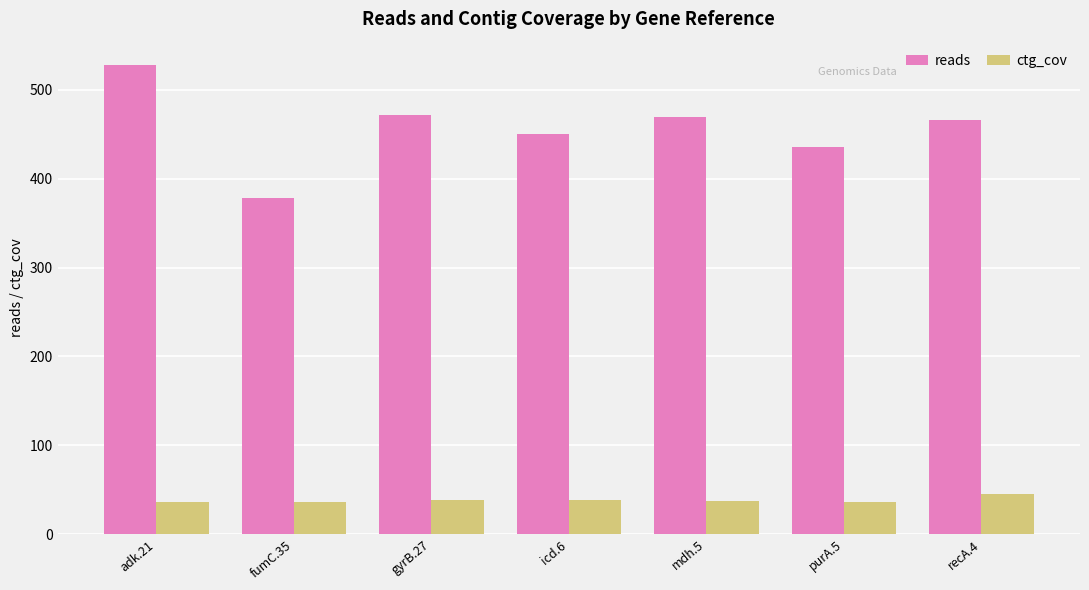

How many values in the ctg_cov series are below 37?

3